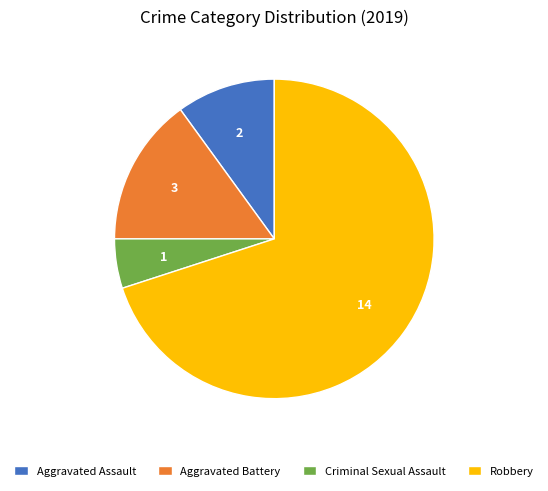

Which category has the smallest portion of the pie?

Criminal Sexual Assault